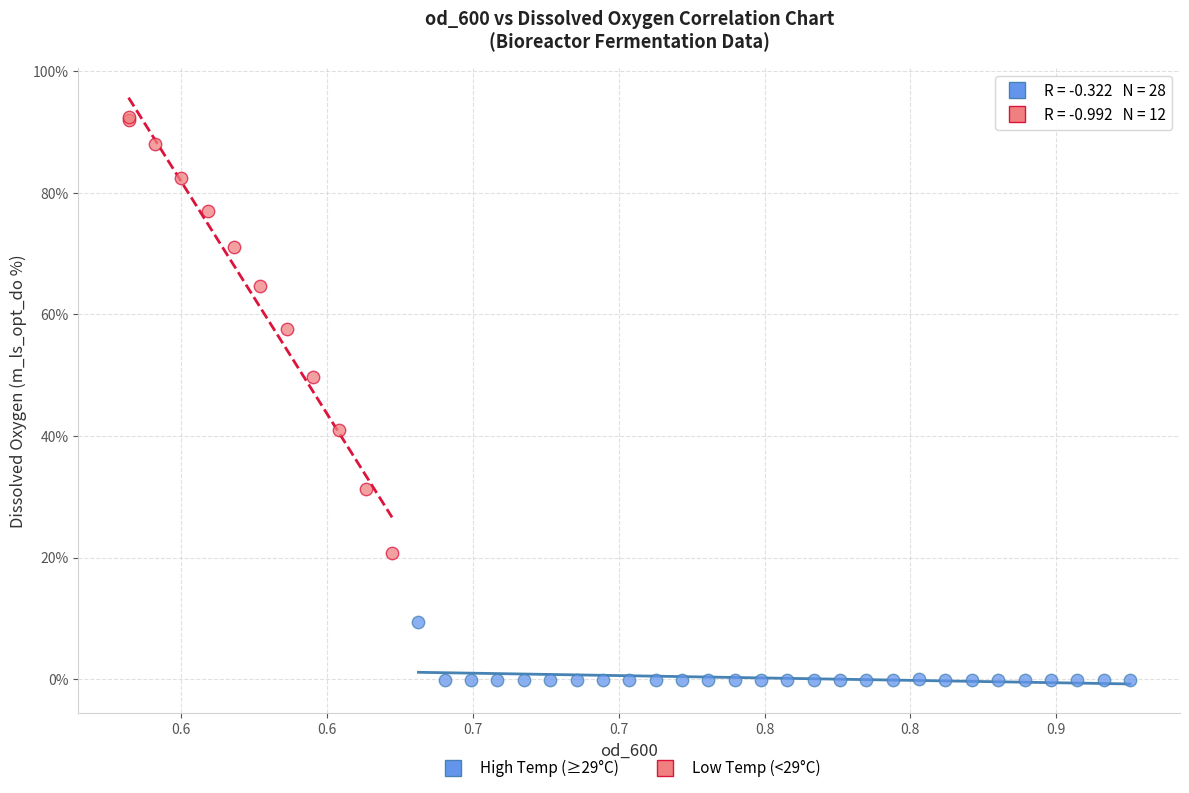

Which series reaches the maximum Y coordinate?

Low Temp (<29°C)